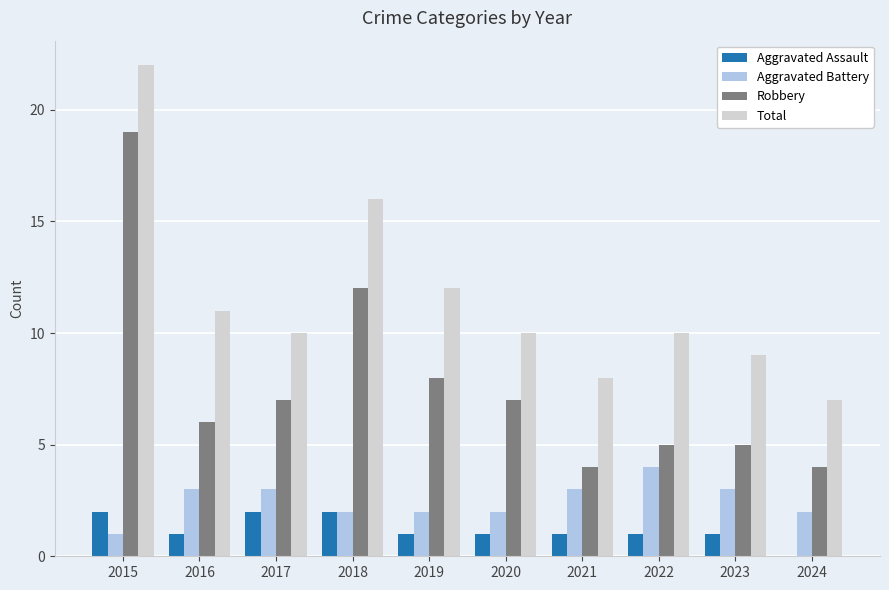

At which label does Robbery reach its peak?

2015